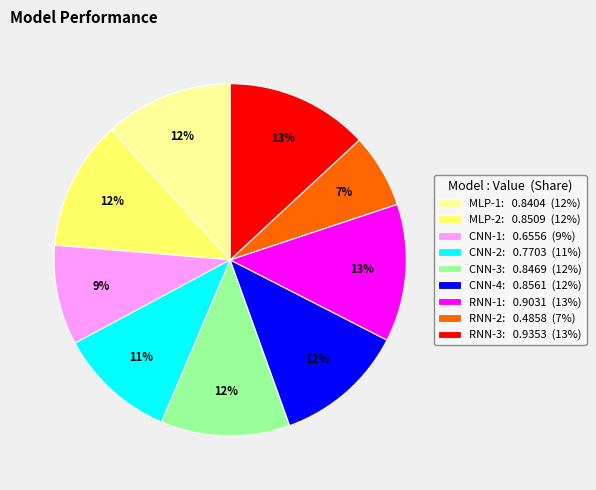

The CNN-1 slice represents 9% of the pie. True or false?

True